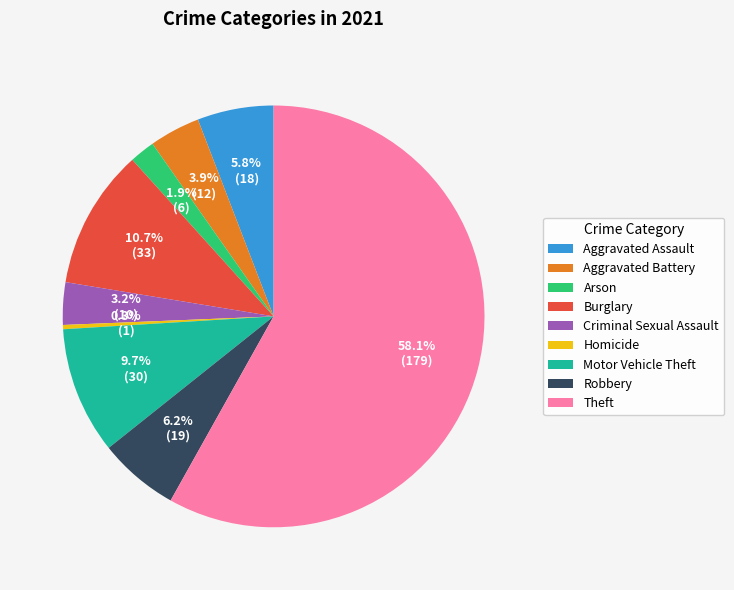

Is there any slice that represents more than half of the pie?

Yes